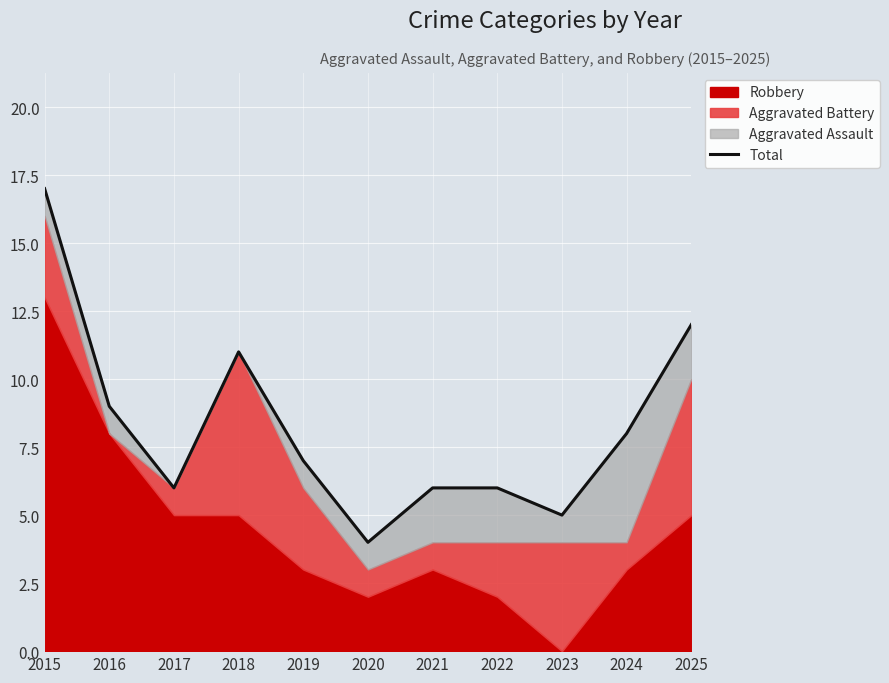

What is the value of the 5th point from the left?

7